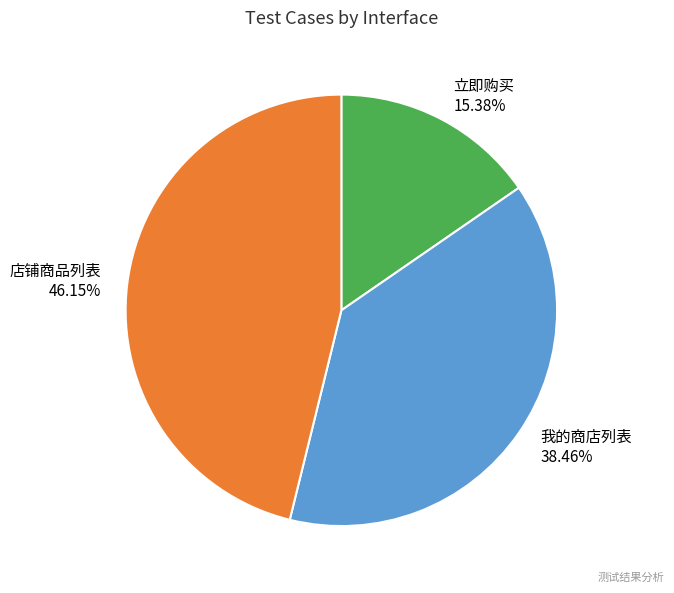

What percentage do 立即购买 and 店铺商品列表 together represent?

61.5%